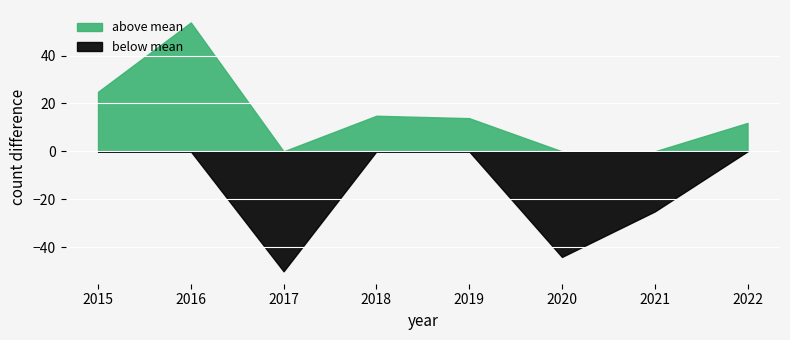

Does the chart display data point markers on the line(s)?

No